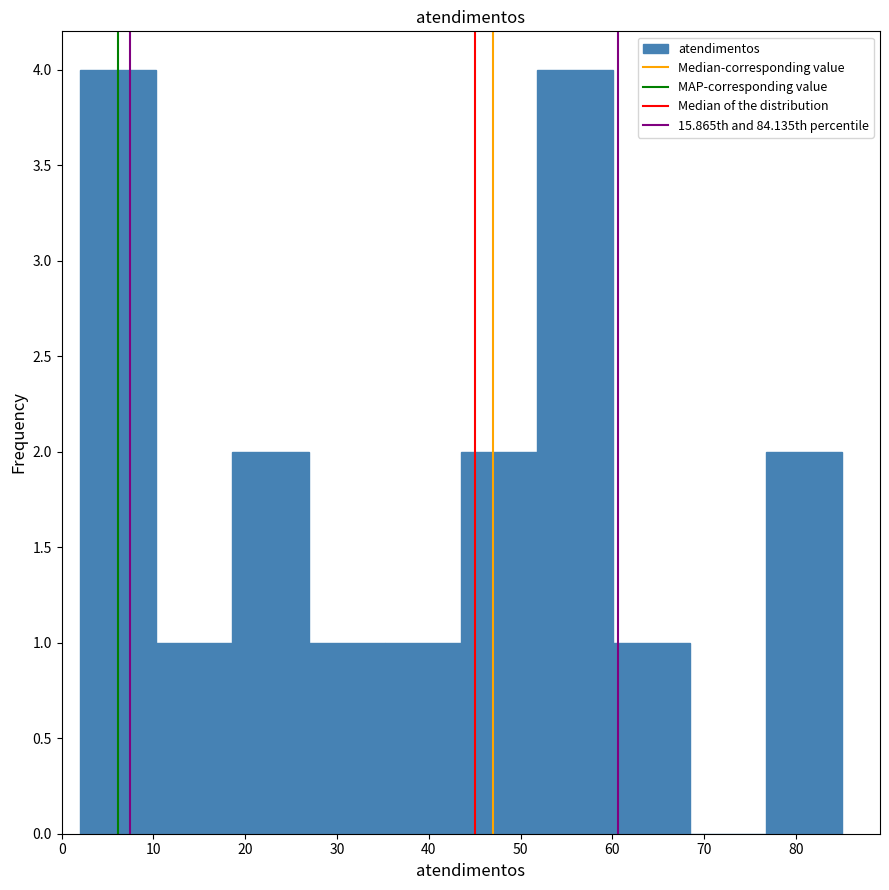

Reading left to right, list every bar in this chart as the range it spans on the x-axis followed by its height. Neither the bar edges nor the heights are printed on the chart, so give them approximately, as read against the axes.

2.0 to 10.3: 4
10.3 to 18.6: 1
18.6 to 26.9: 2
26.9 to 35.2: 1
35.2 to 43.5: 1
43.5 to 51.8: 2
51.8 to 60.1: 4
60.1 to 68.4: 1
68.4 to 76.7: 0
76.7 to 85.0: 2